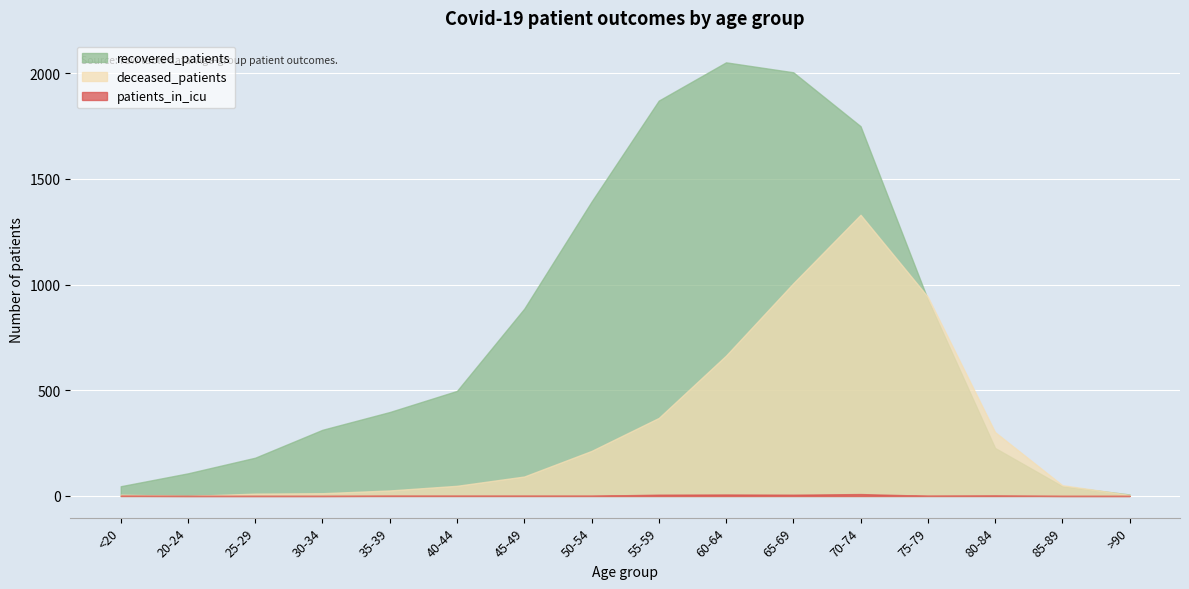

True or false: patients_in_icu and deceased_patients cross at least once.

False